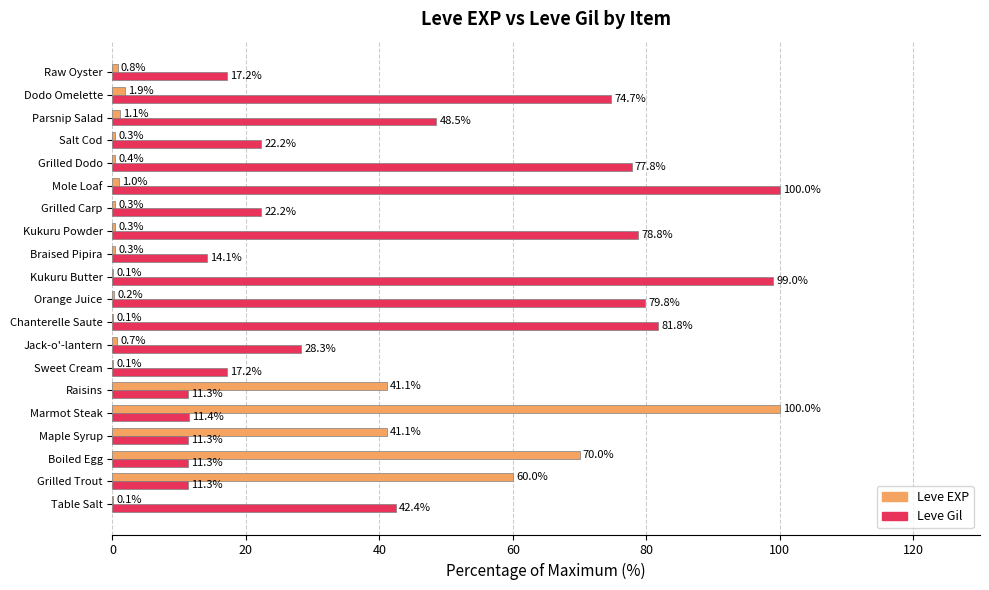

At which label is Leve Gil closest to 55?

Parsnip Salad